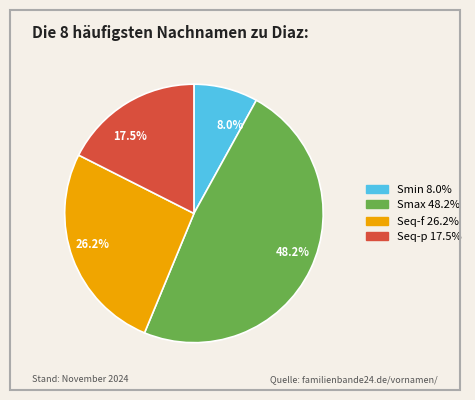

Is Smax the majority of the pie?

No